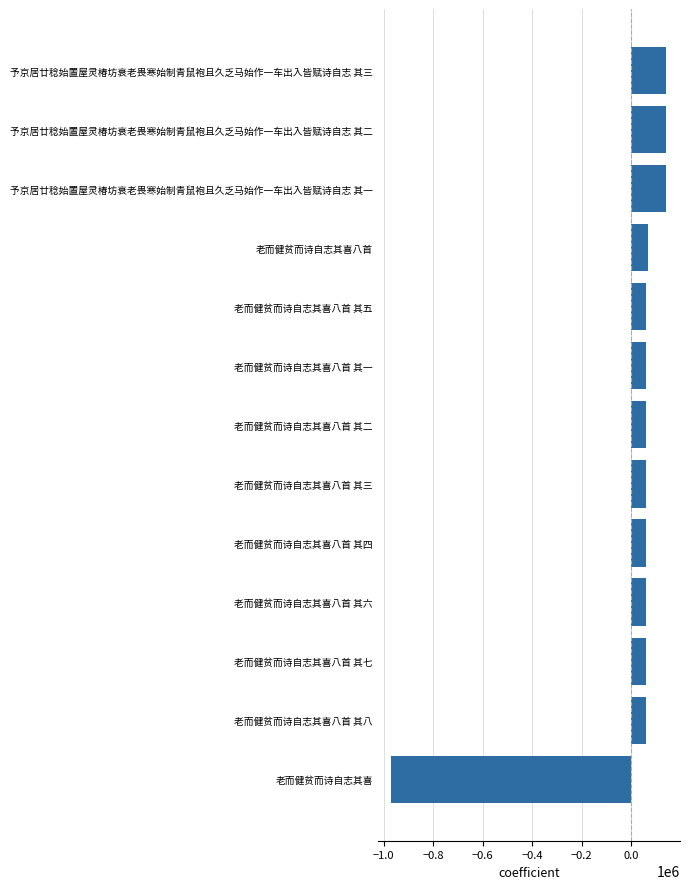

What is the minimum value shown in the chart?

-968468.8